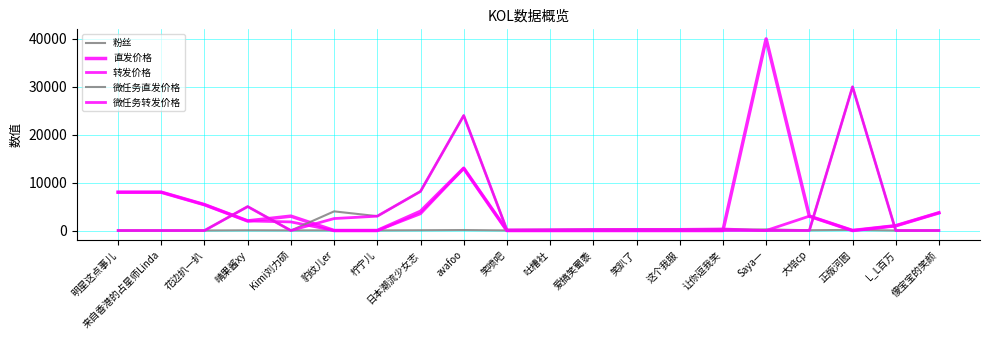

Is this an area chart (filled region under the line)?

No